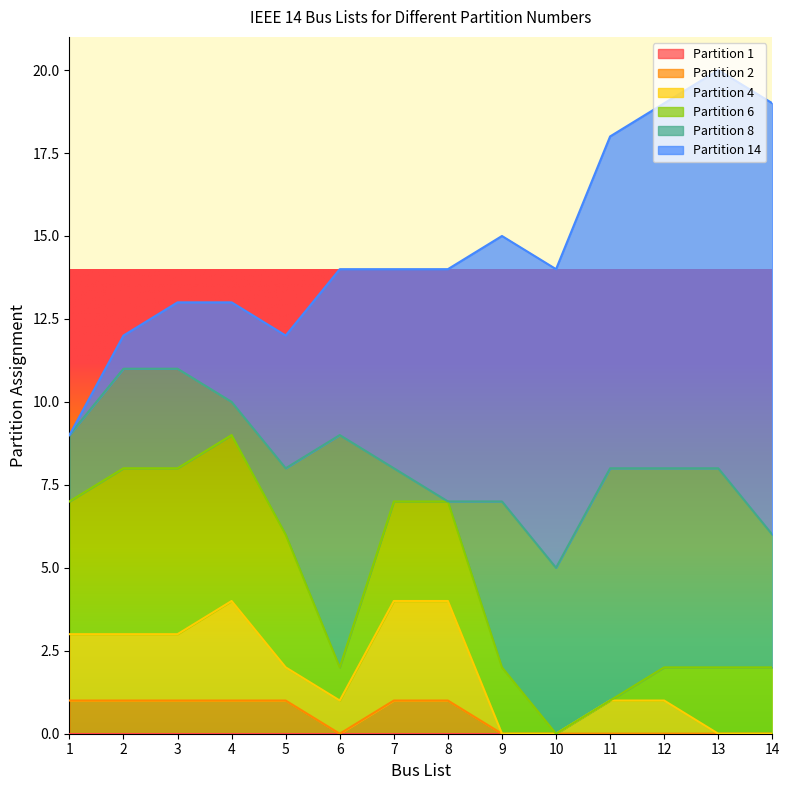

Does the chart have visible grid lines?

No